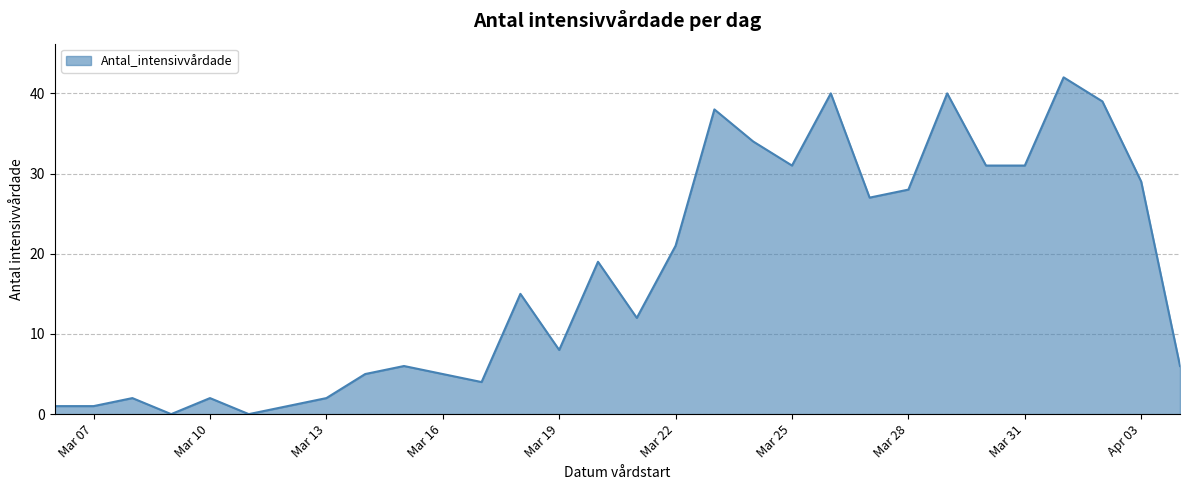

What is the maximum value shown in the chart?

42